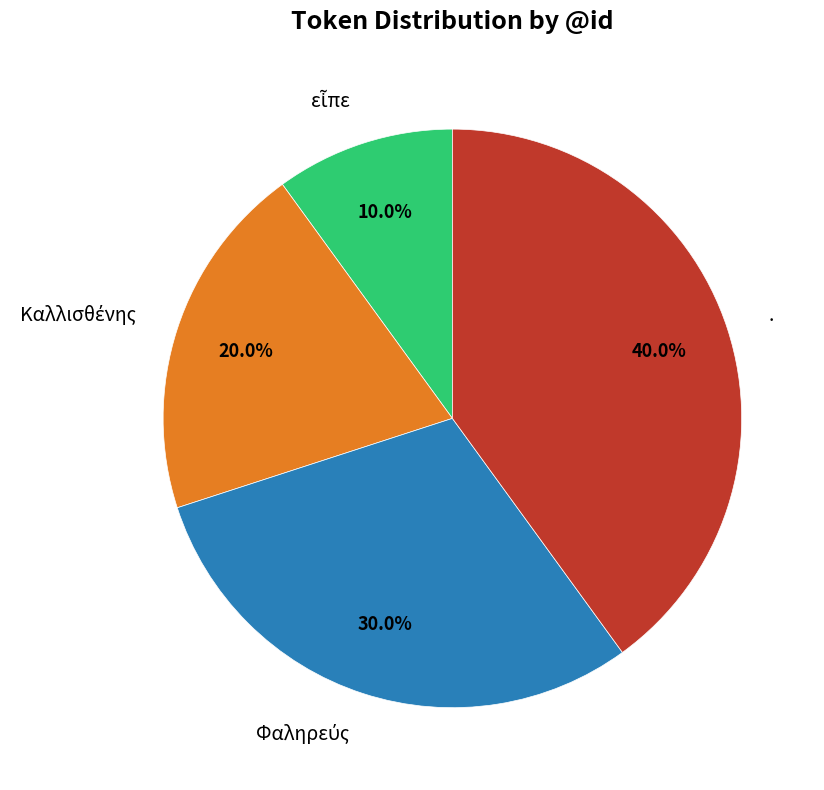

What percentage is NOT represented by .?

60.0%